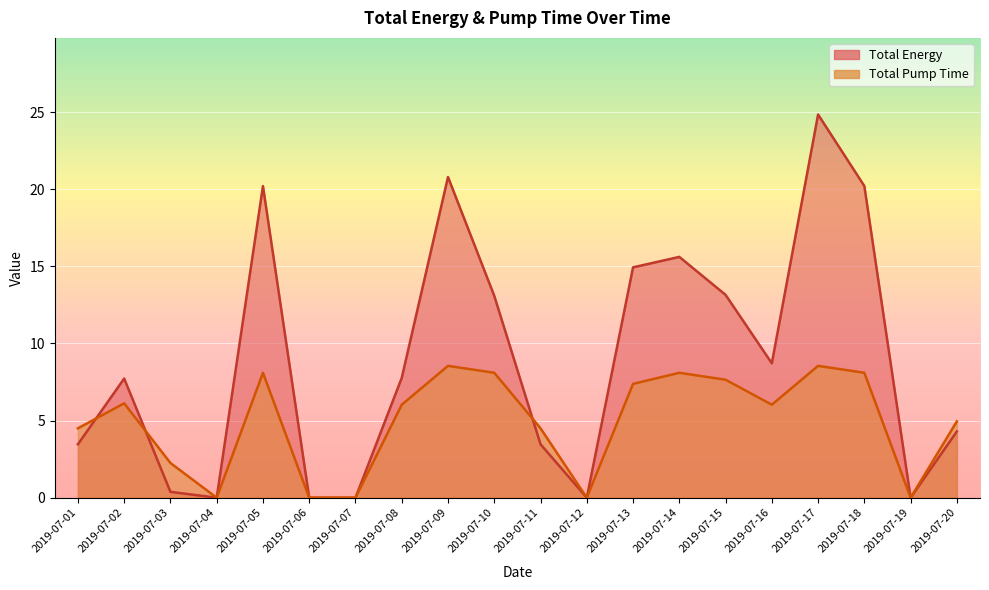

In Total Pump Time, how many points are lower than both neighbors (excluding endpoints)?

4